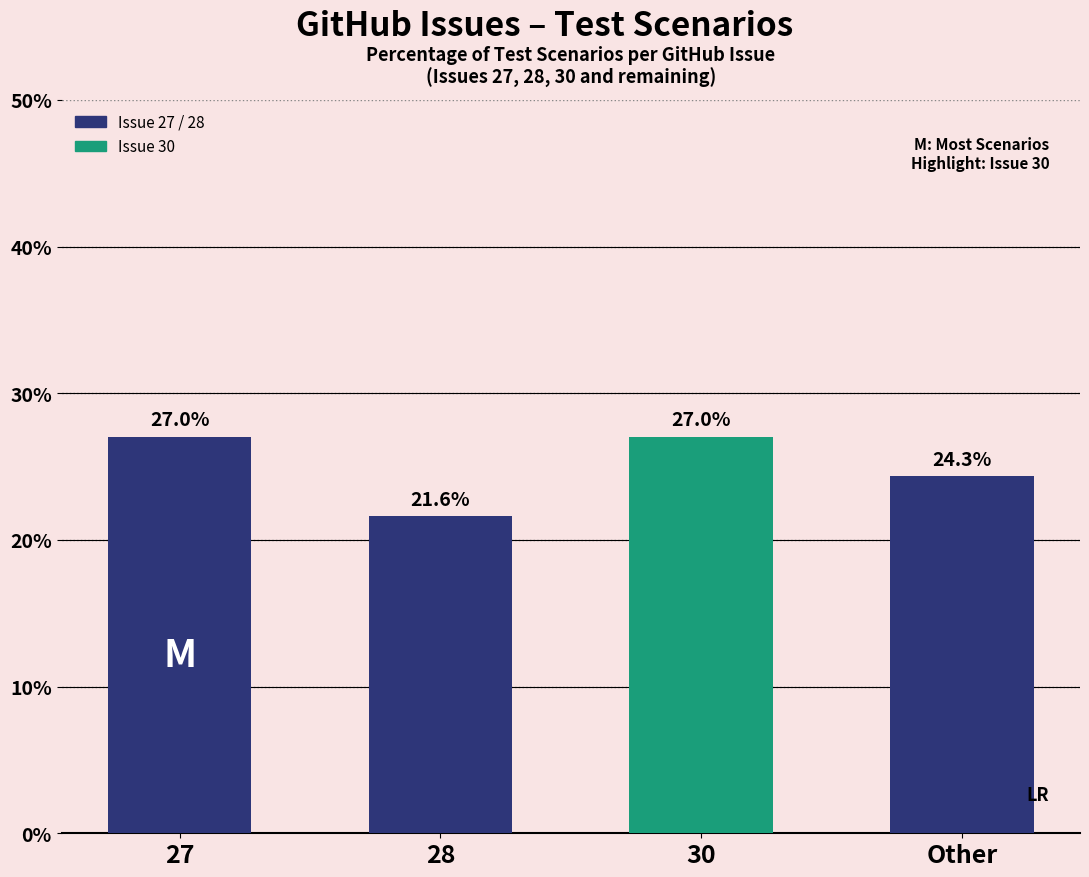

What is the maximum value shown in the chart?

27.0